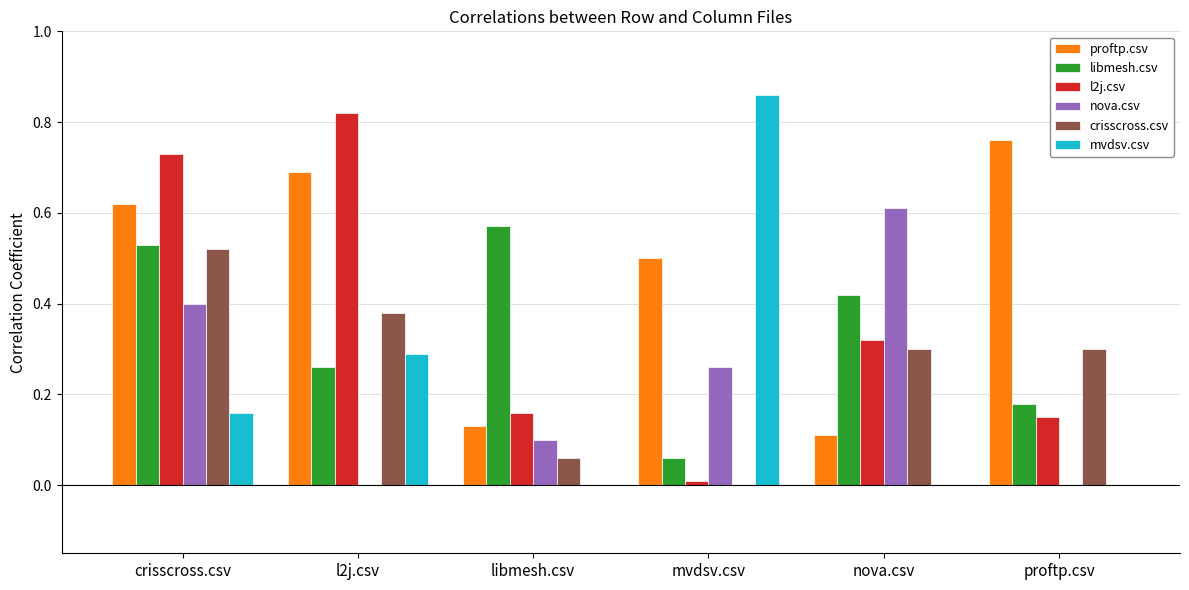

What is the sum of all nova.csv values?

1.4